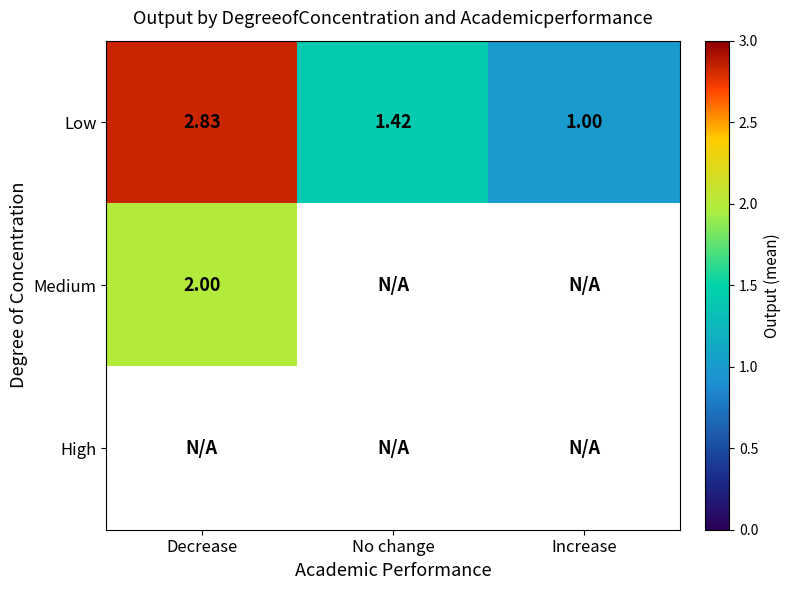

What is the maximum value shown in the chart?

2.8